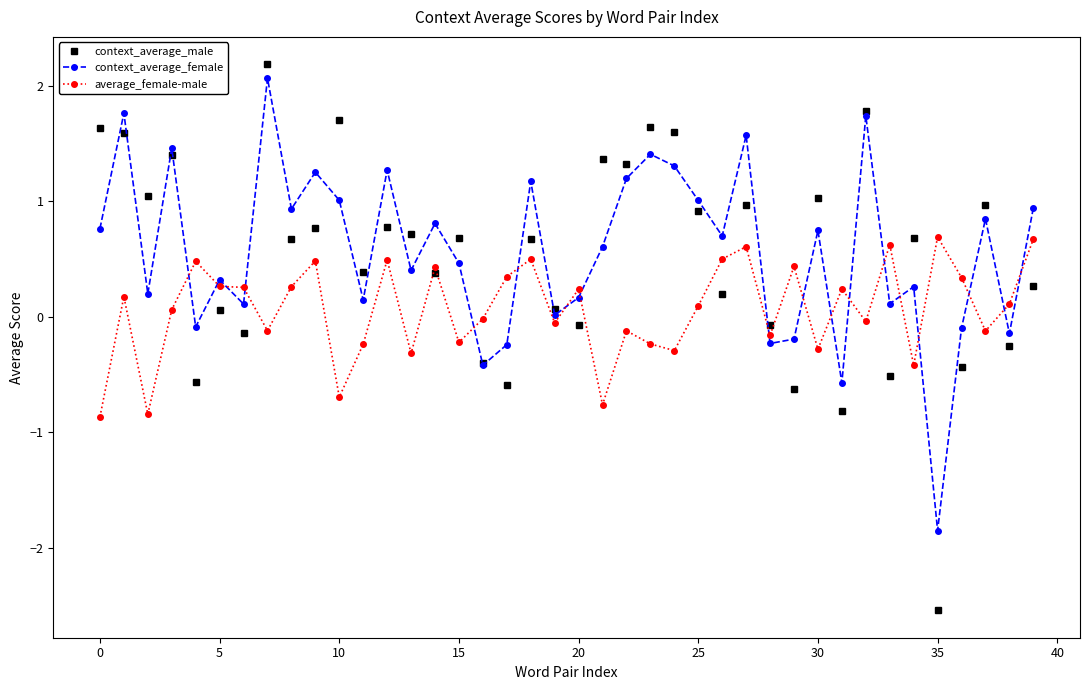

What is the value of the context_average_female point at the 36th from the left?

-1.9